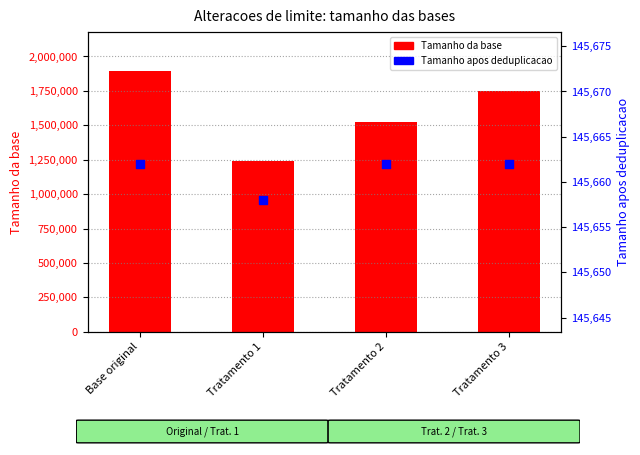

What are all the series names shown in the legend?

Tamanho da base, Tamanho apos deduplicacao